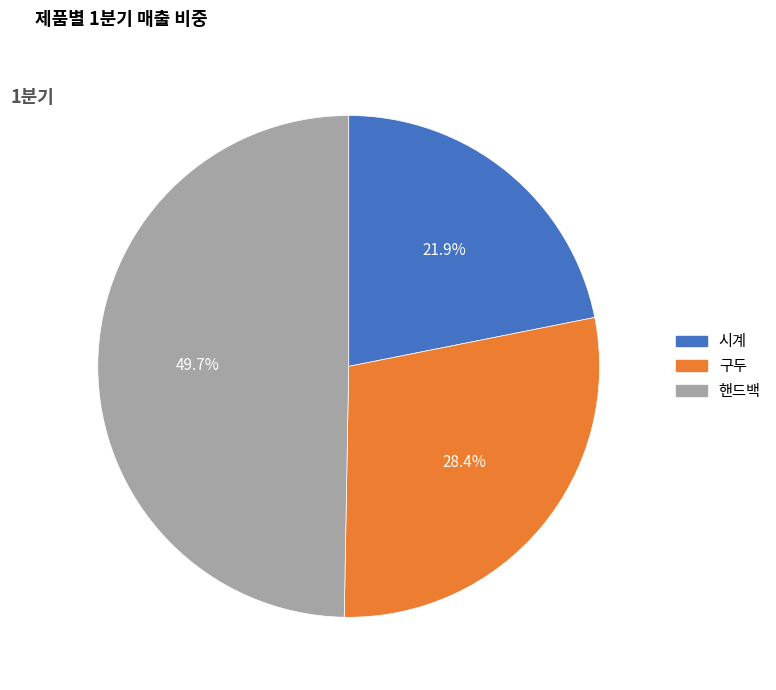

Which has a higher value, 구두 or 시계?

구두